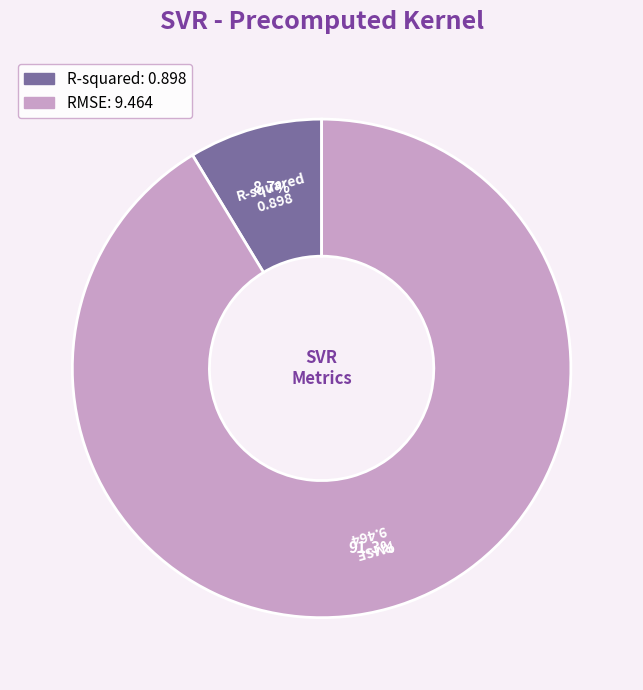

What is the majority slice?

RMSE